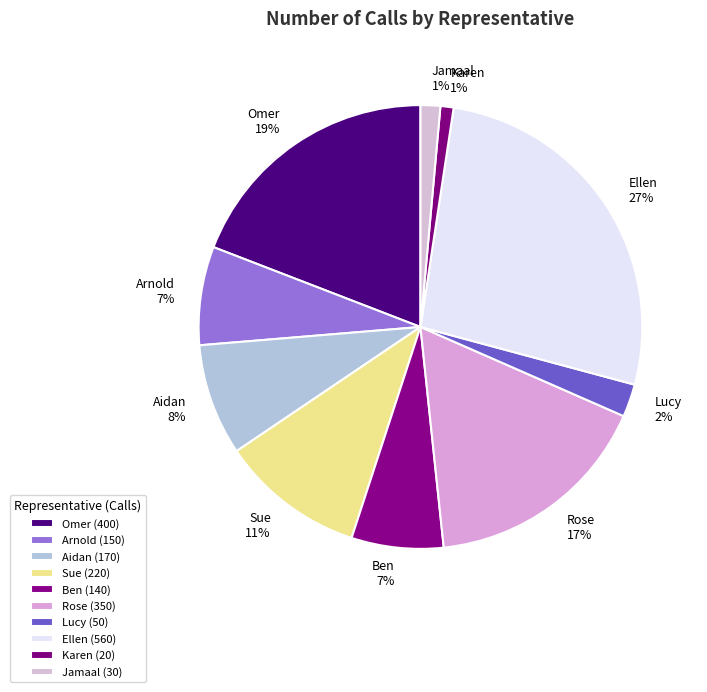

To the nearest percent, what portion does Jamaal represent?

1%